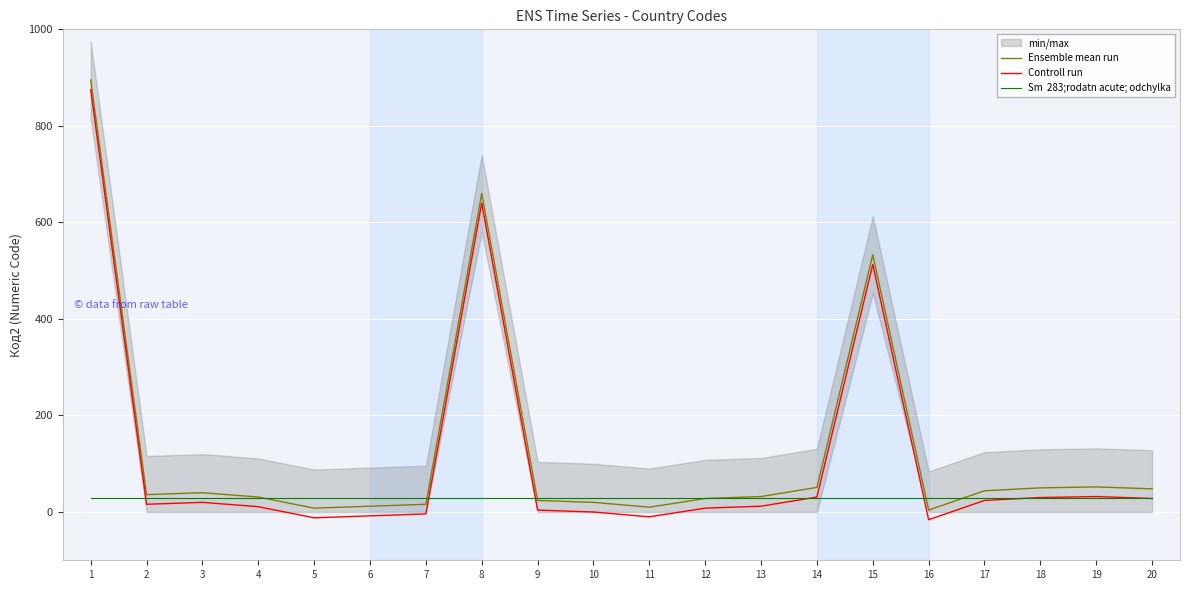

What is the spread (max minus min) of values at 18?

20